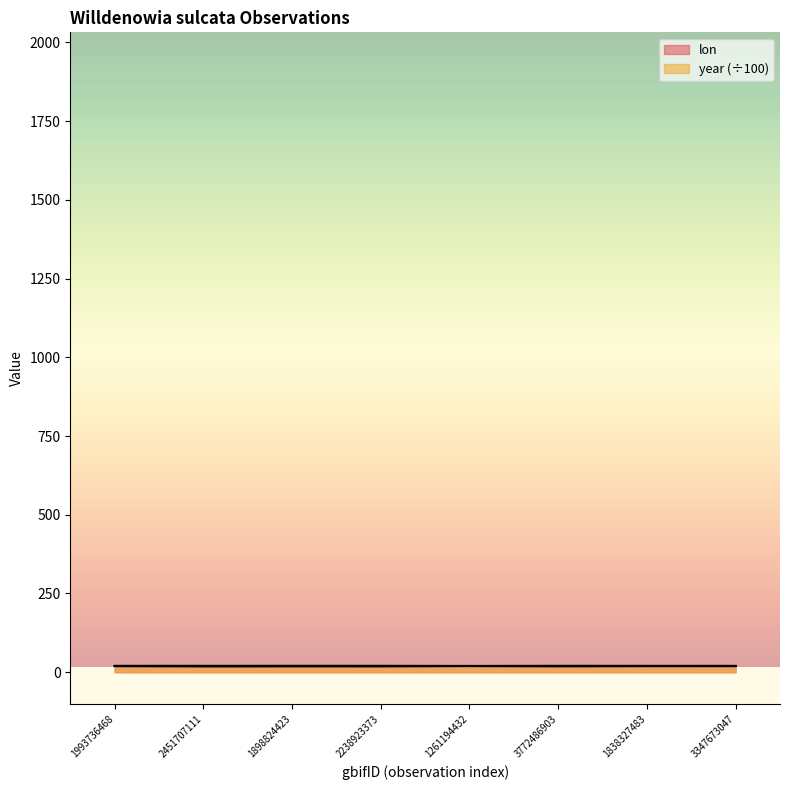

Which series has the widest spread of values?

lon